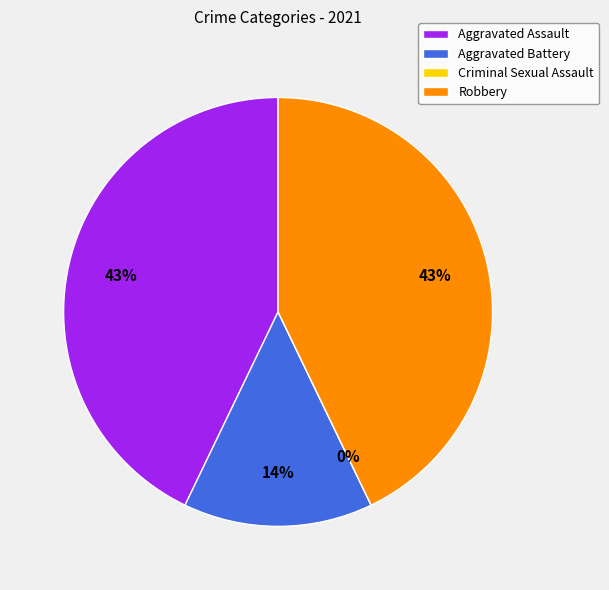

To the nearest percent, what is the difference between the Aggravated Assault and Aggravated Battery slice percentages?

29%